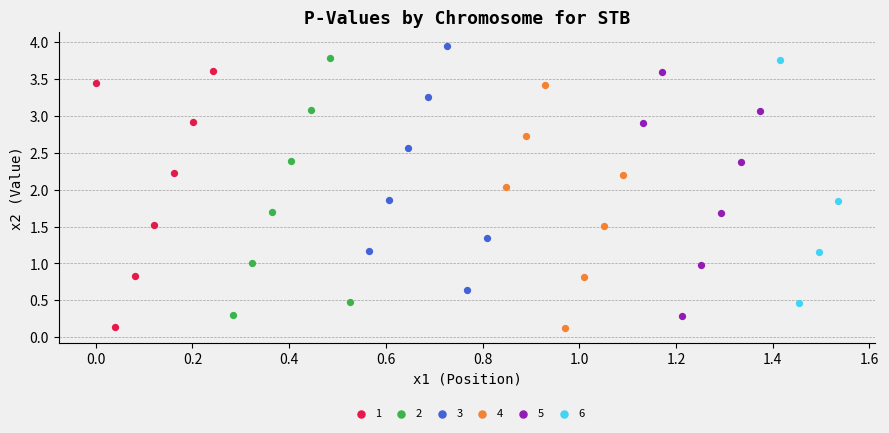

Which series reaches the maximum Y coordinate?

3